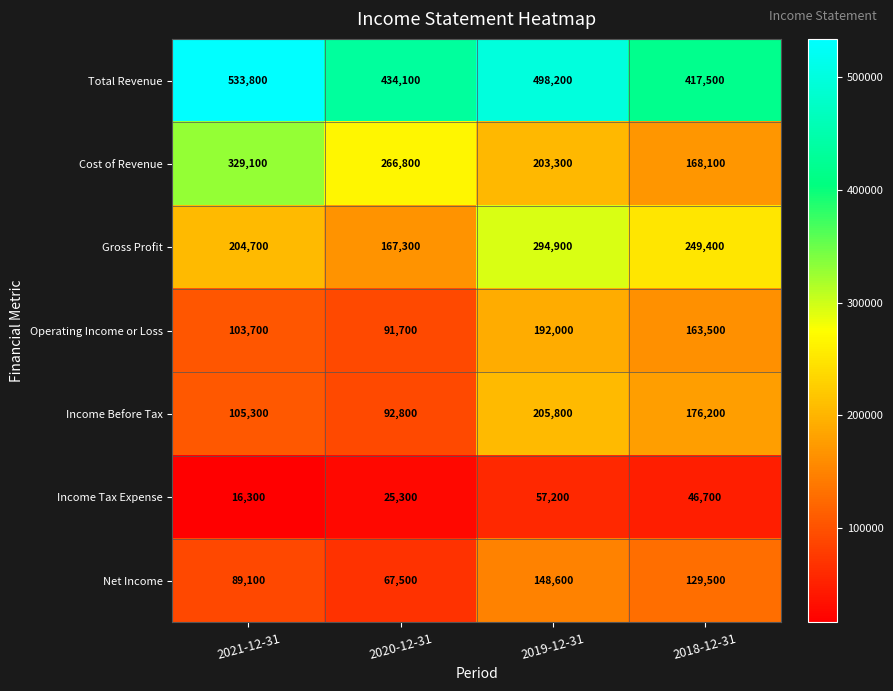

Reading left to right, transcribe all the data shown in this chart.

Total Revenue: 533800	434100	498200	417500
Cost of Revenue: 329100	266800	203300	168100
Gross Profit: 204700	167300	294900	249400
Operating Income or Loss: 103700	91700	192000	163500
Income Before Tax: 105300	92800	205800	176200
Income Tax Expense: 16300	25300	57200	46700
Net Income: 89100	67500	148600	129500